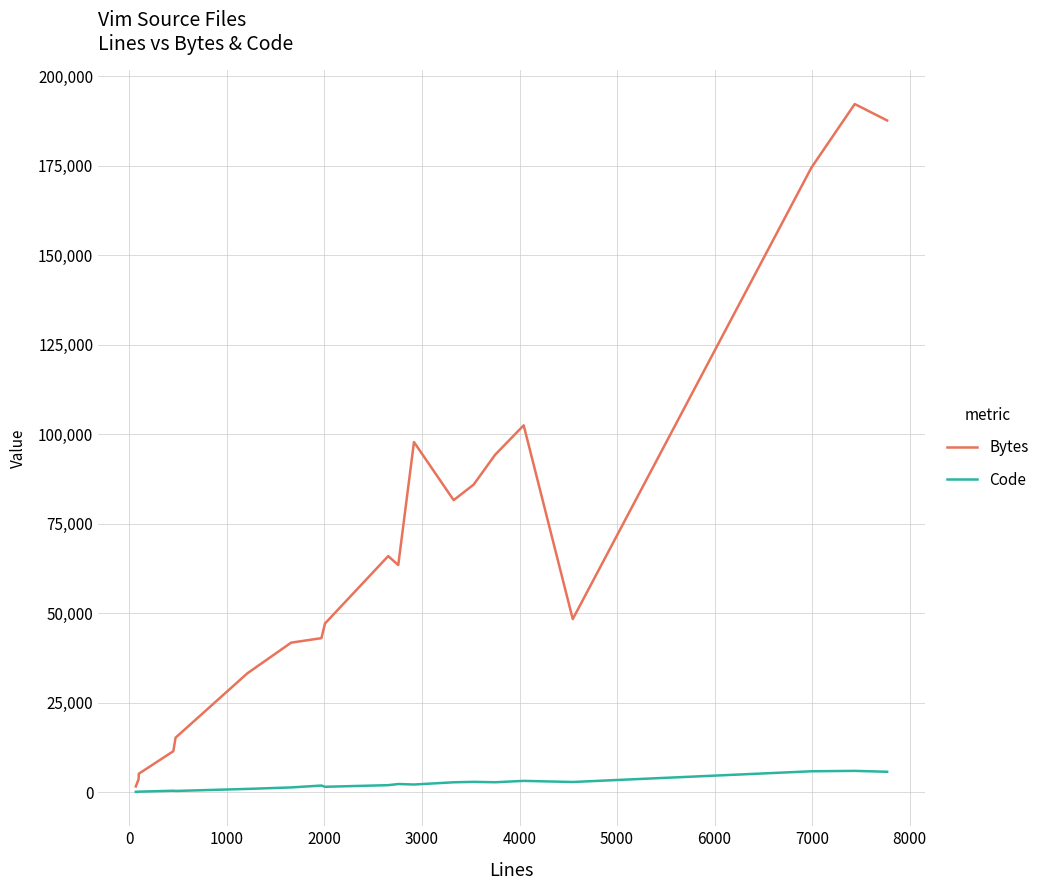

What is the maximum value shown in the chart?

192236